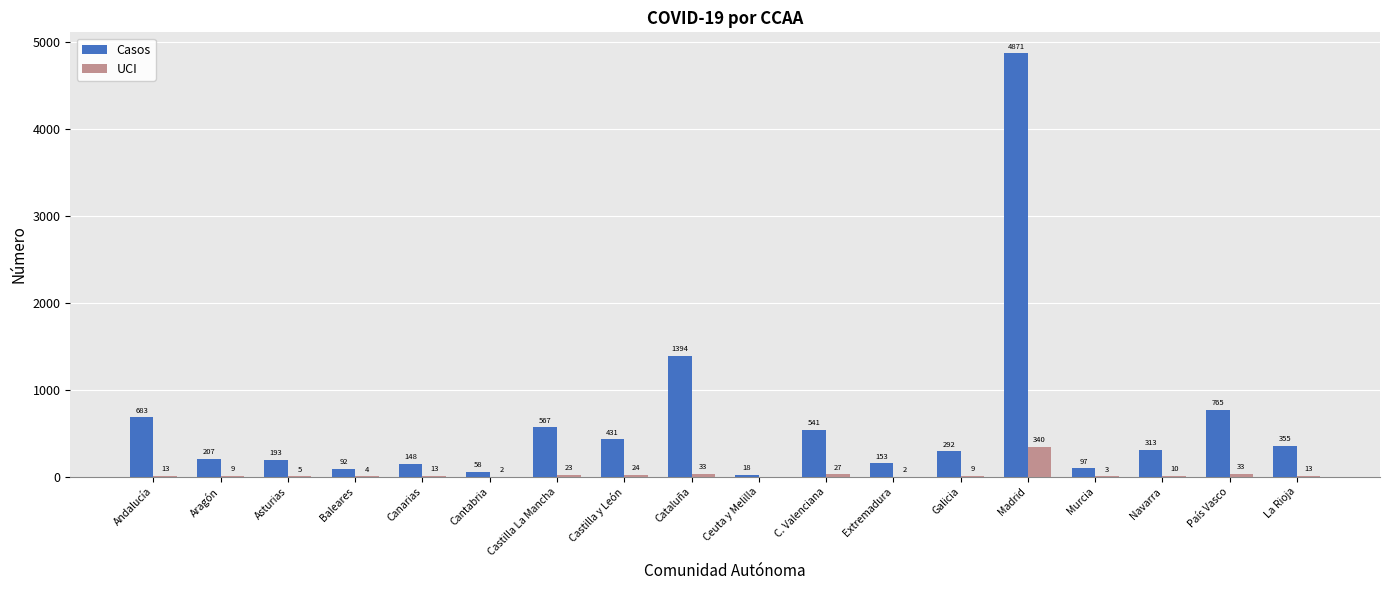

Is the value of Casos at Navarra greater than the value of UCI at C. Valenciana?

Yes